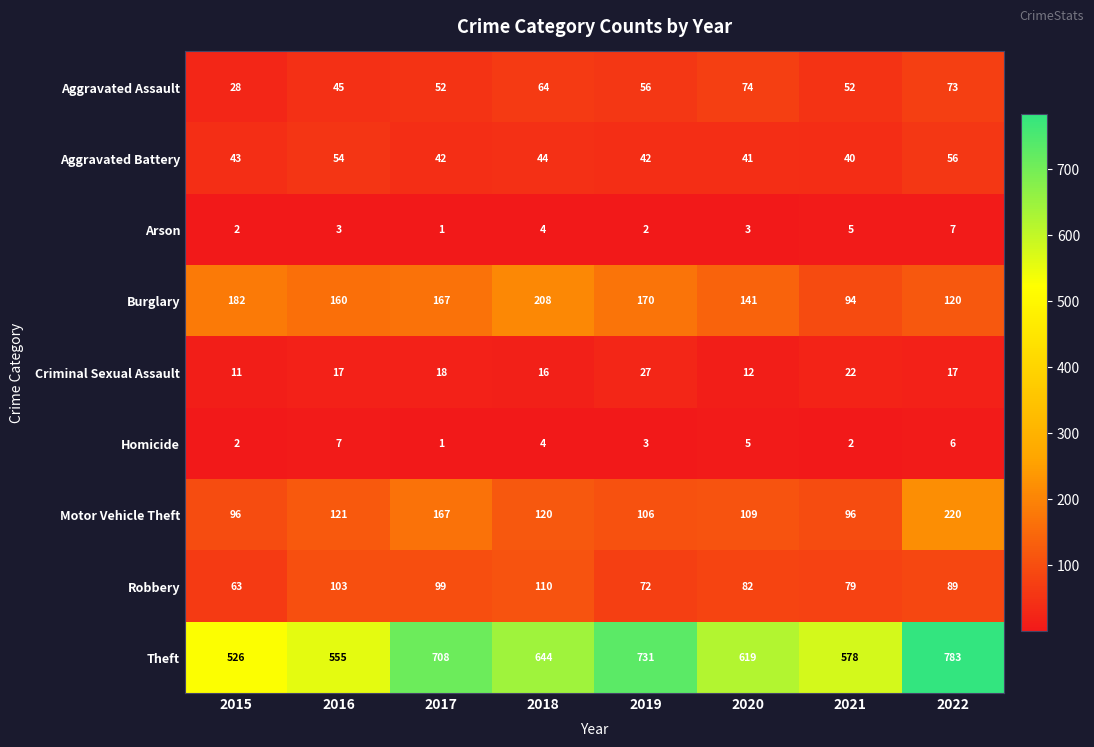

Where does the Burglary series first go above 167?

2015